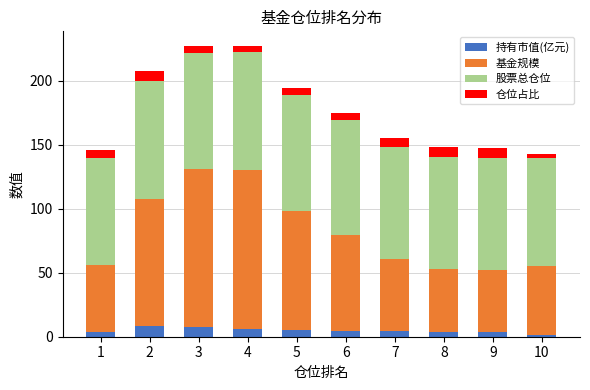

What is the maximum value for 持有市值(亿元)?

8.1